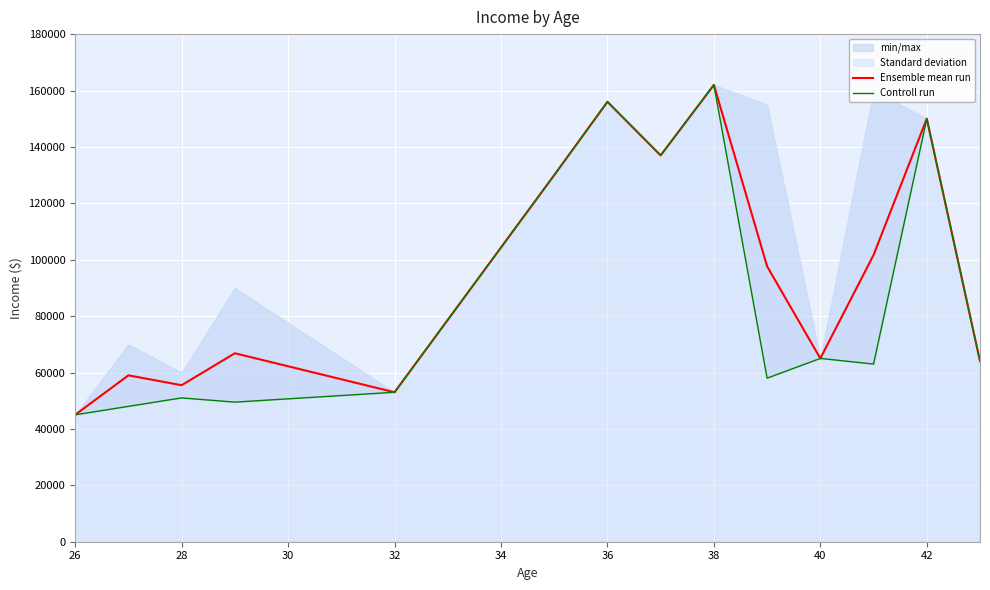

What is the highest value of the Ensemble mean run series?

162000.0